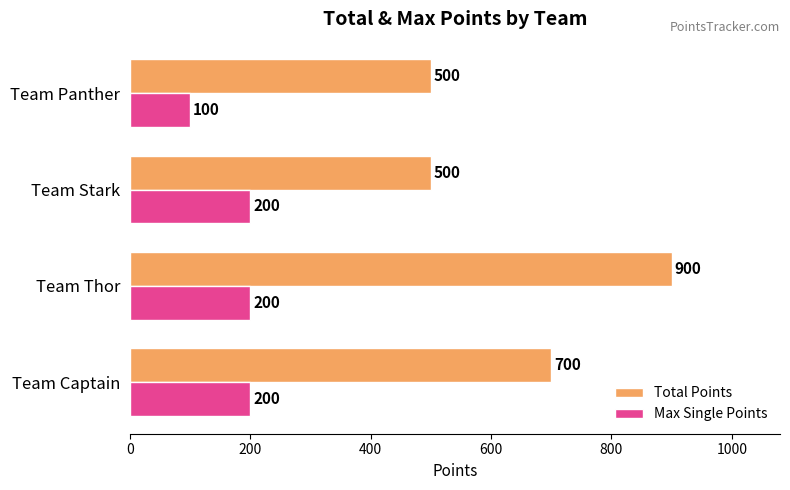

At which label is Total Points closest to 700?

Team Captain